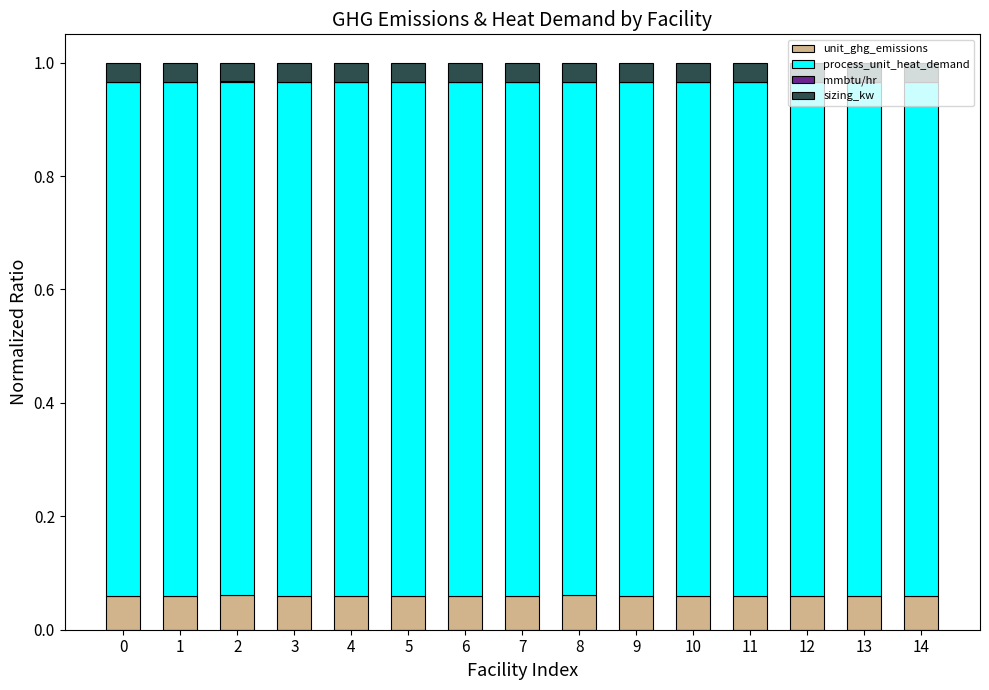

The value of unit_ghg_emissions at 12 is 0.0. True or false?

False